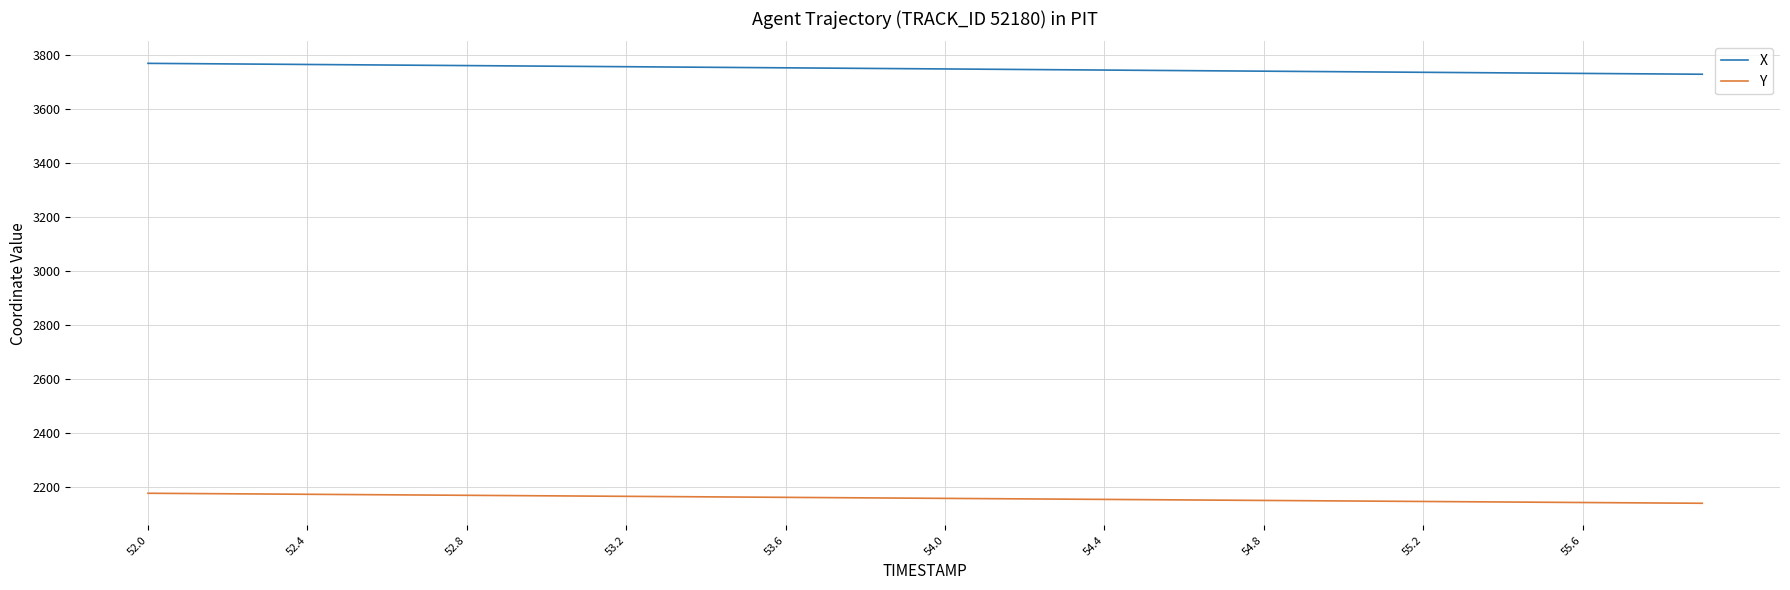

Rank the series by their maximum value, from highest to lowest.

X, Y